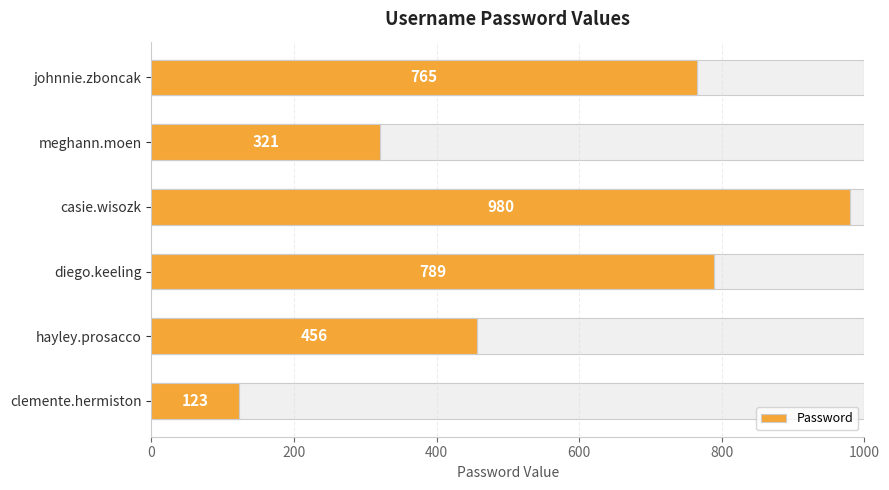

True or false: the data shows 501 at meghann.moen.

False